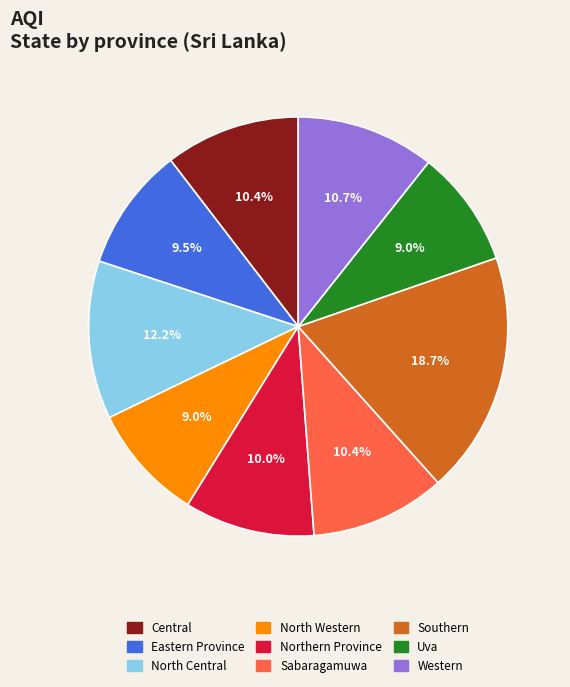

What is the total percentage of Sabaragamuwa and Western?

21.1%